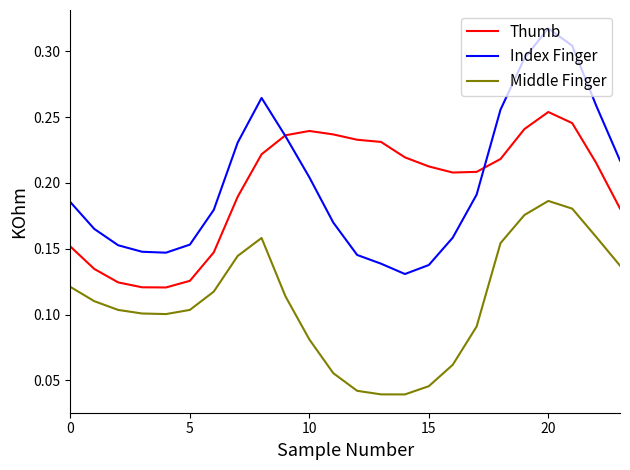

List the series in order of their peak value, highest first.

Index Finger, Thumb, Middle Finger